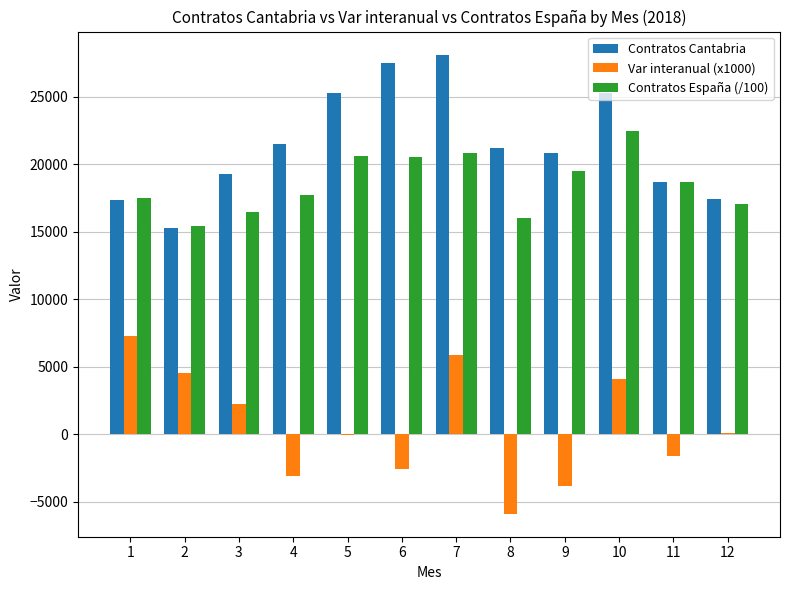

Which series changed the most between 10 and 11?

Contratos Cantabria